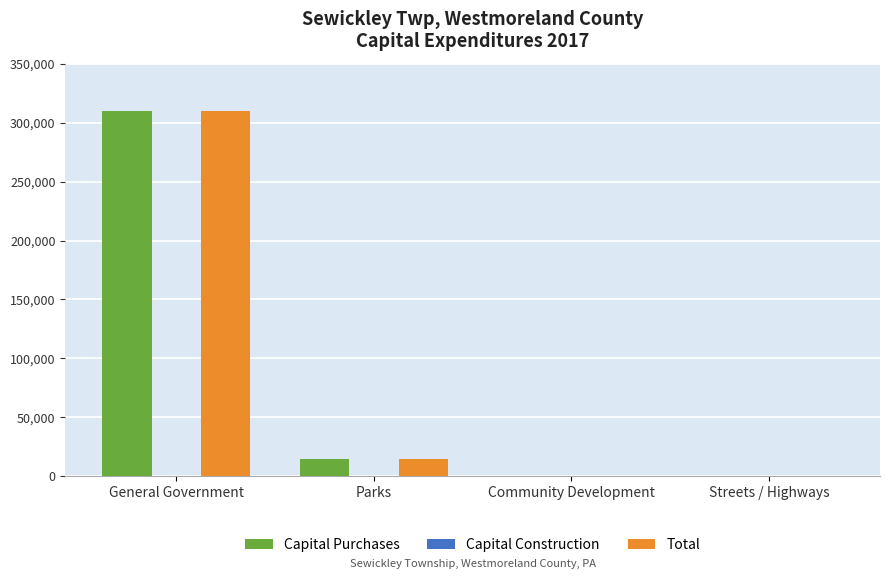

Reading left to right, list all the values displayed in this chart.

Capital Purchases: General Government=310257	Parks=14258	Community Development=0	Streets / Highways=0
Total: General Government=310257	Parks=14258	Community Development=0	Streets / Highways=0